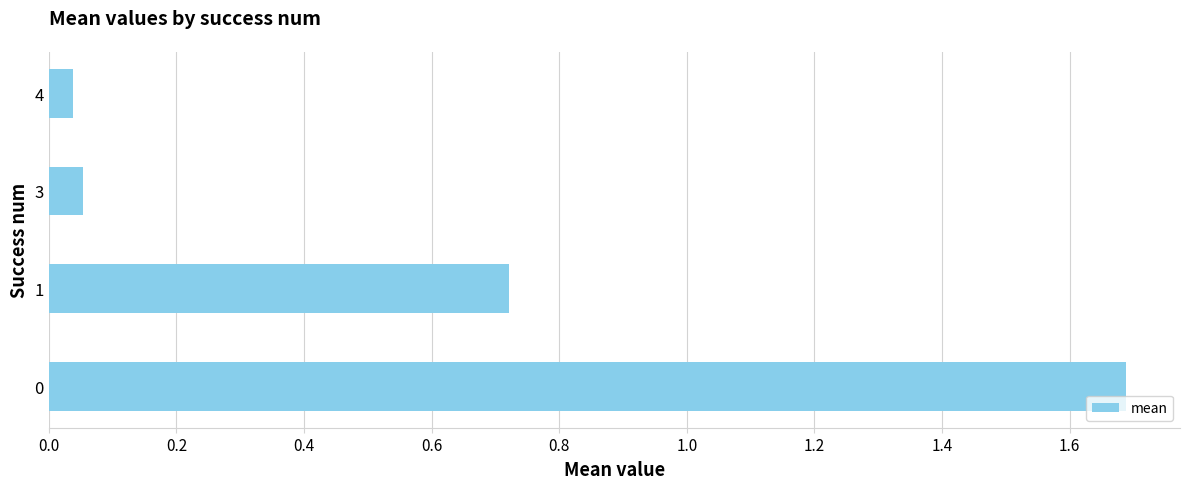

What is the change in value from 1 to 4?

-0.7